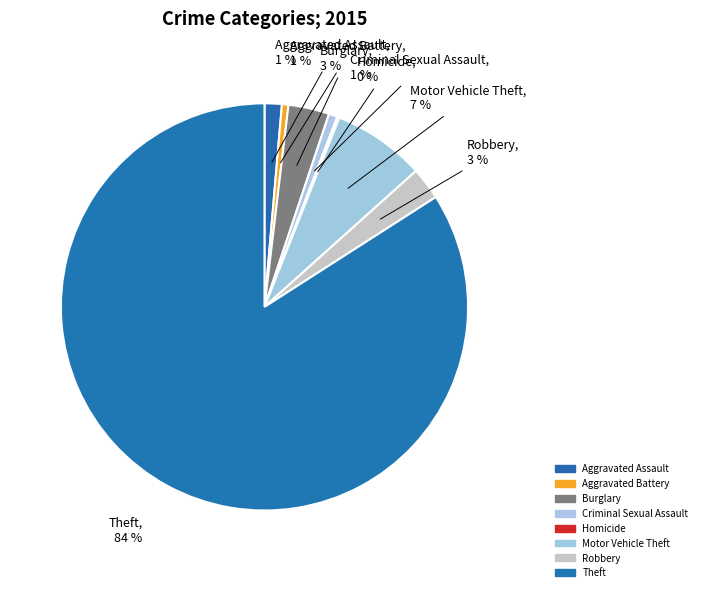

To the nearest percent, what is the difference between the Burglary and Aggravated Battery slice percentages?

3%